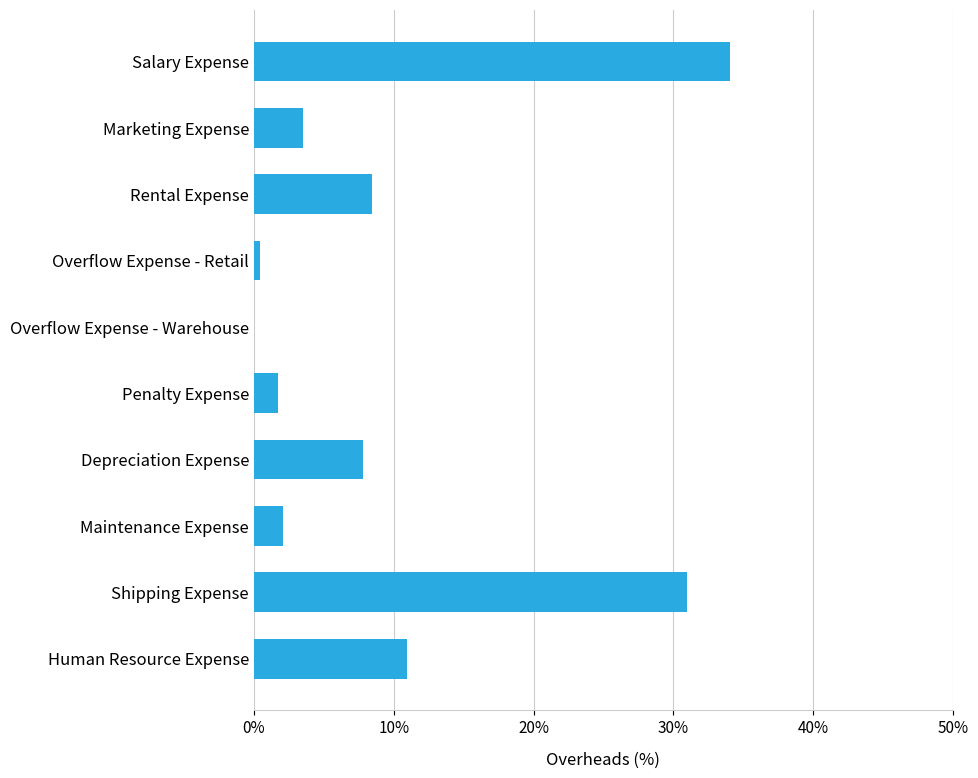

What value does the data have at Rental Expense?

8.4